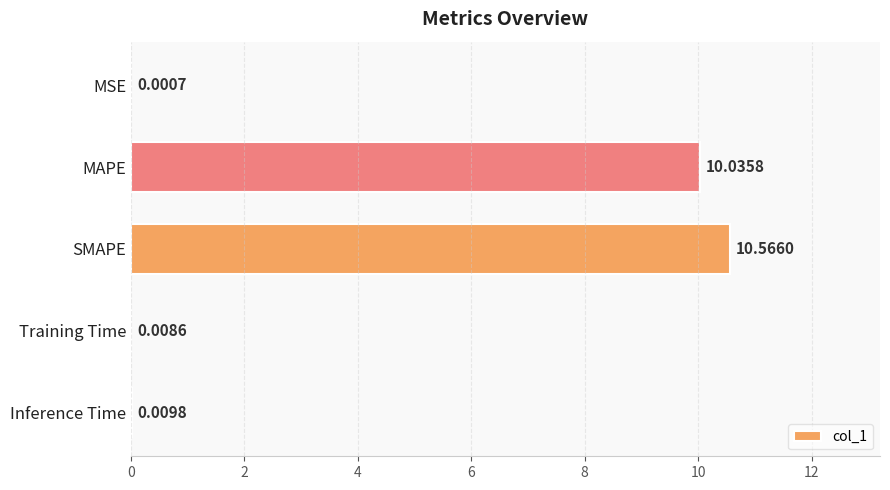

How many data points does each series have?

5